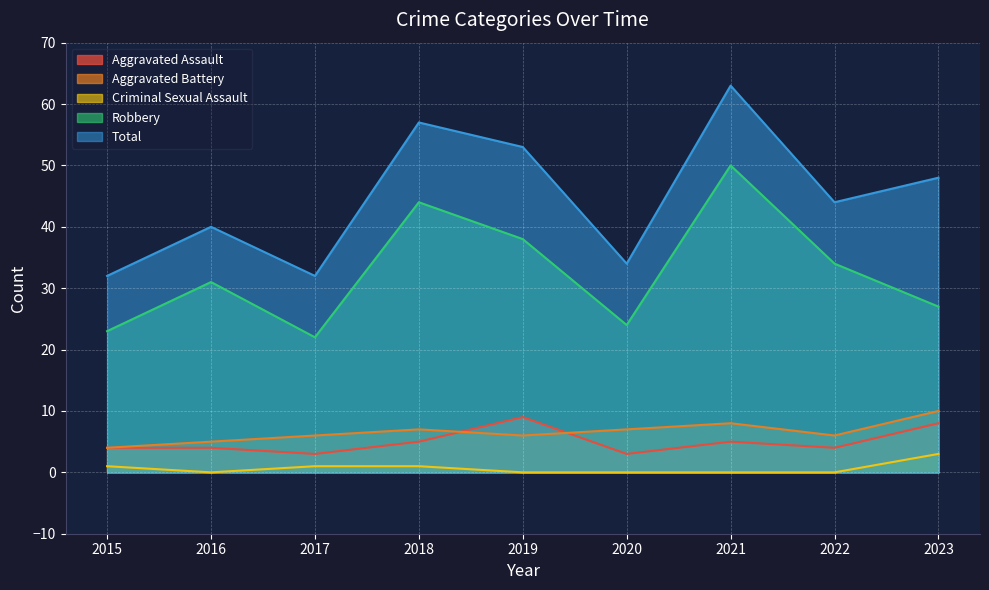

Reading left to right, list all the values displayed in this chart.

Aggravated Assault: 4	4	3	5	9	3	5	4	8
Aggravated Battery: 4	5	6	7	6	7	8	6	10
Criminal Sexual Assault: 1	0	1	1	0	0	0	0	3
Robbery: 23	31	22	44	38	24	50	34	27
Total: 32	40	32	57	53	34	63	44	48